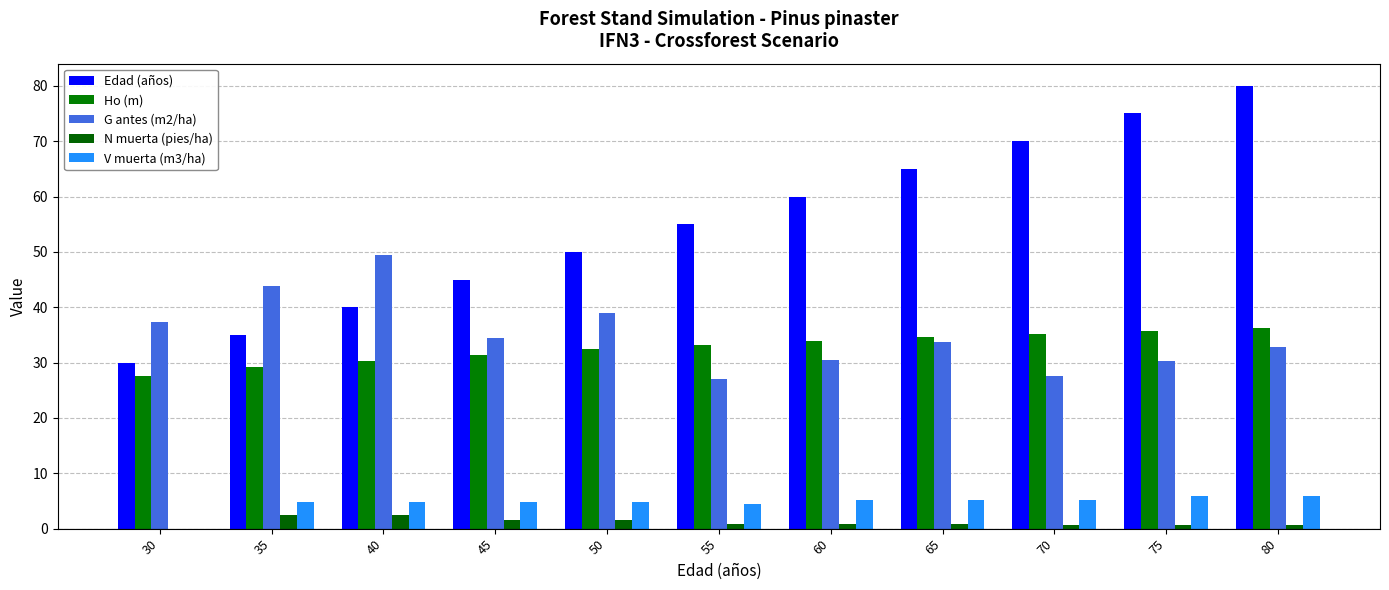

Rank the series at 65 from highest to lowest value.

Edad (años), Ho (m), G antes (m2/ha), V muerta (m3/ha), N muerta (pies/ha)